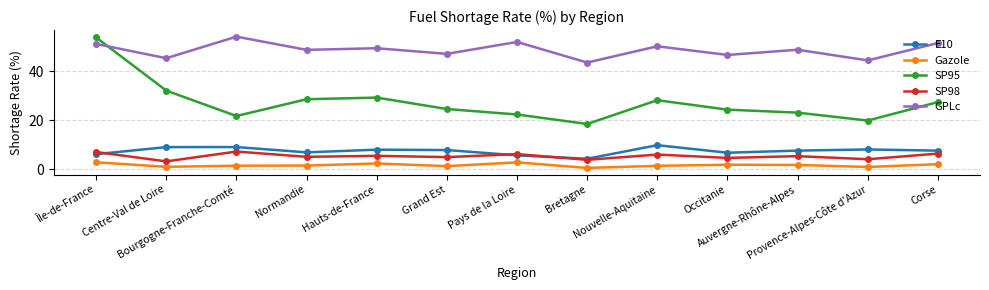

At which category is the sum across all series the highest?

Île-de-France